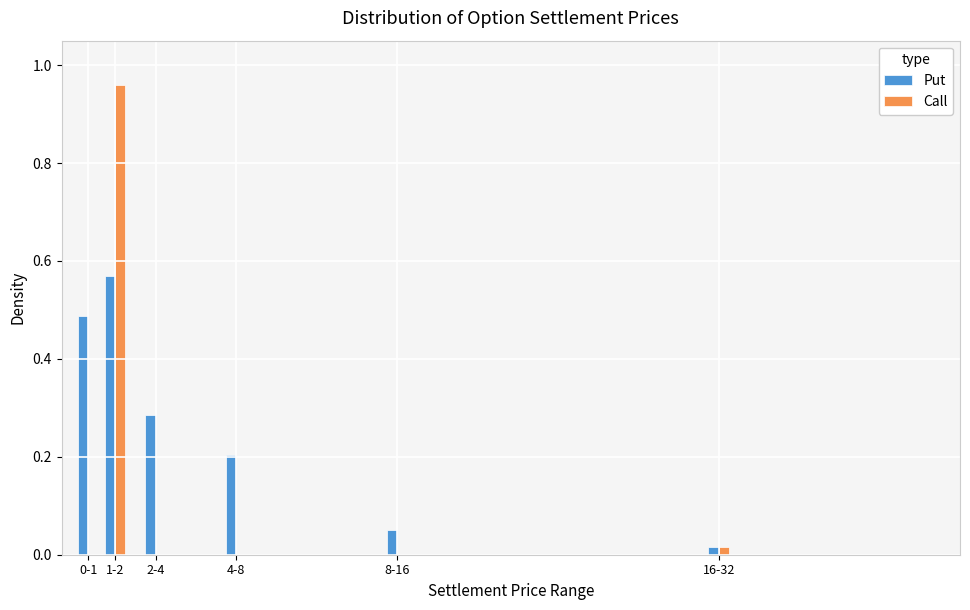

Which series changed the most between 0-1 and 8-16?

Put